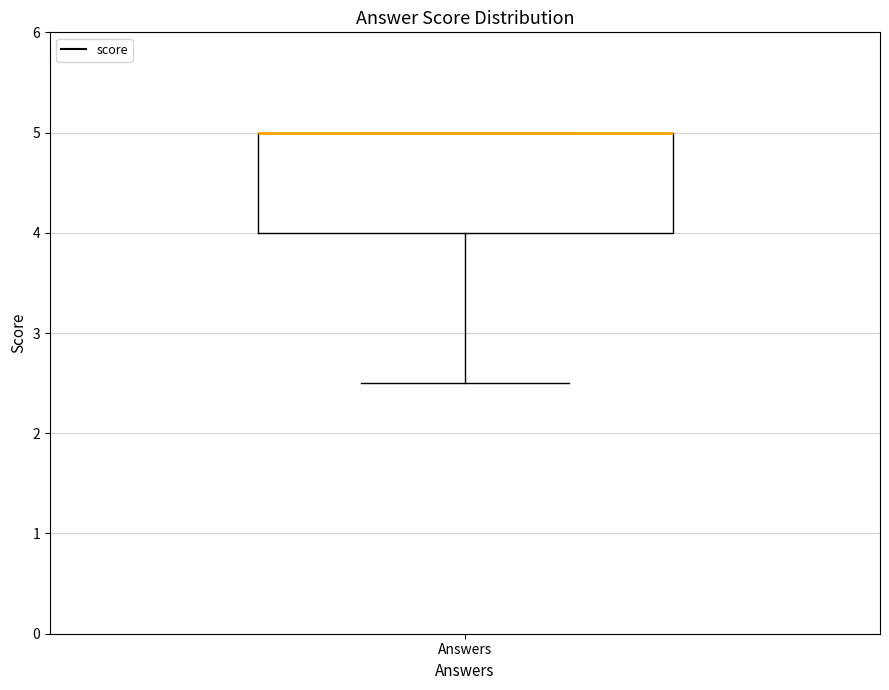

Where does the lower whisker of the box for Answers end on the y-axis? The values are not printed on the chart, so give them approximately, as read against the axis.

2.5